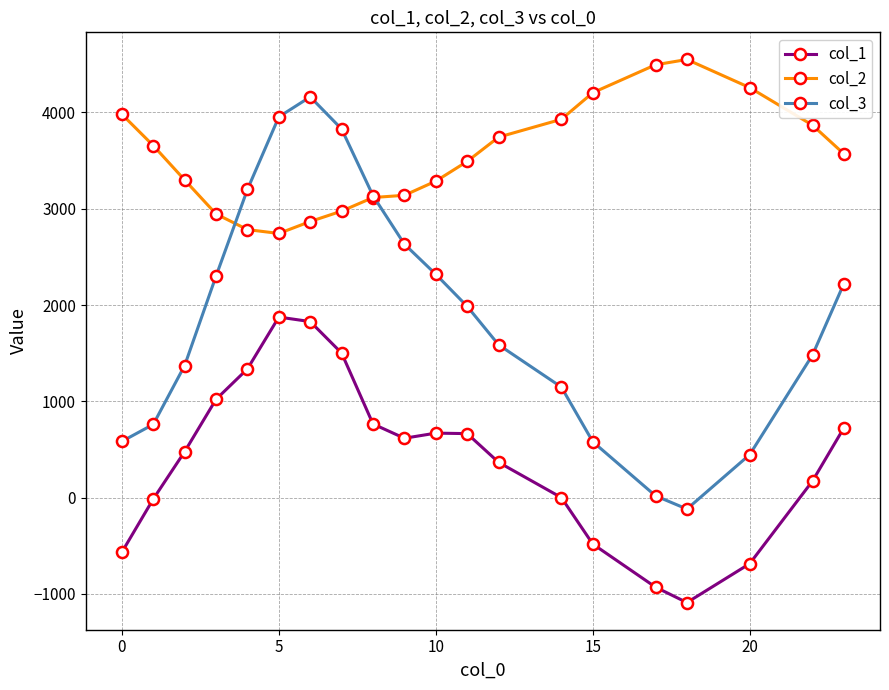

What is the value of the col_2 point at the 6th from the left?

2743